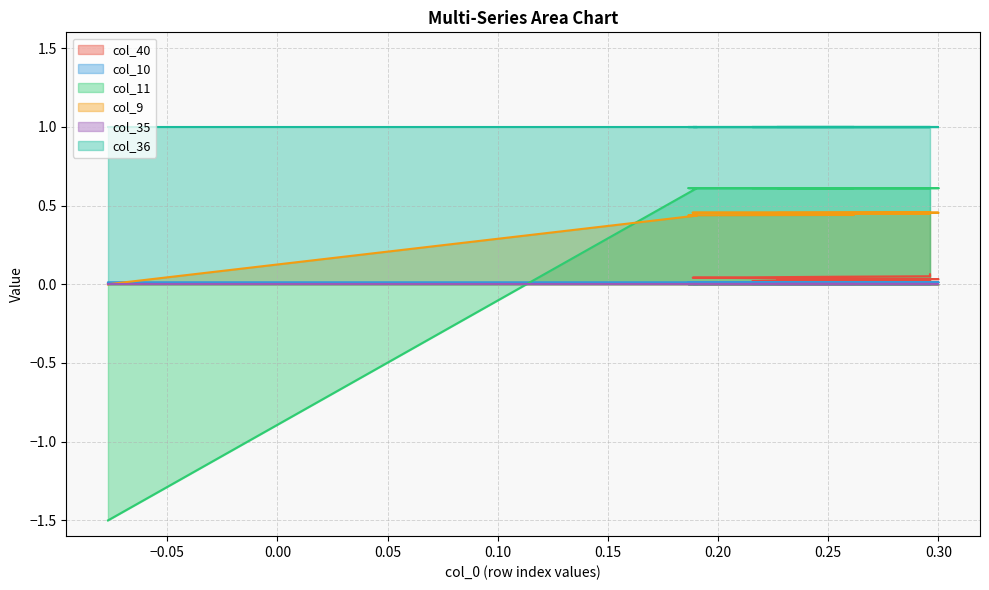

True or false: col_11 and col_9 cross at least once.

True